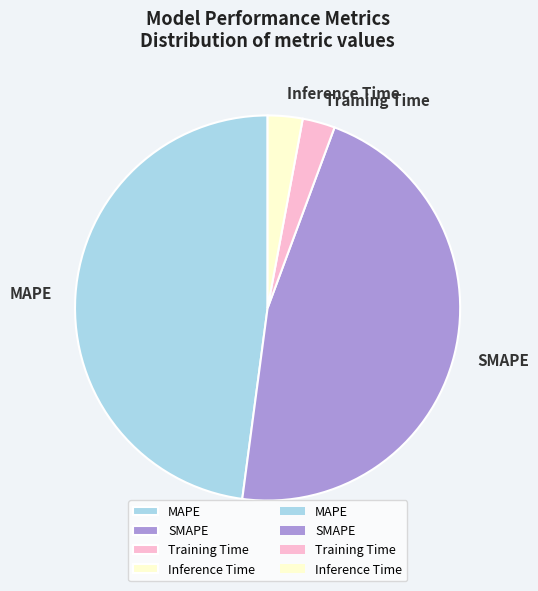

Is there a majority slice in this chart?

No